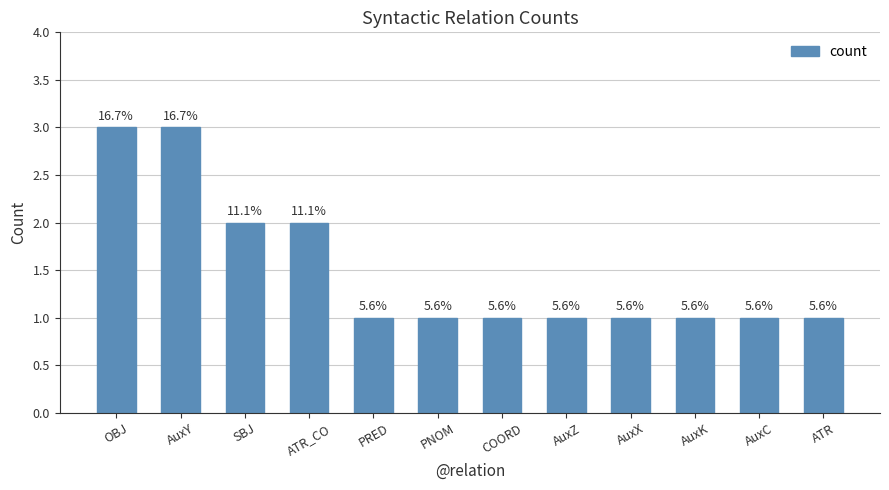

Which label corresponds to the smallest value in the chart?

PRED